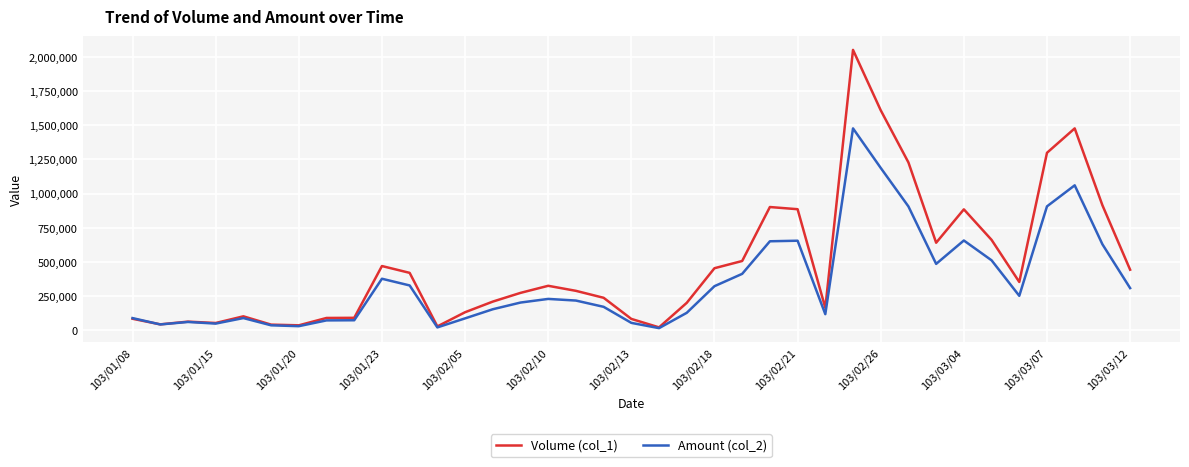

What is the maximum value shown in the chart?

2054000